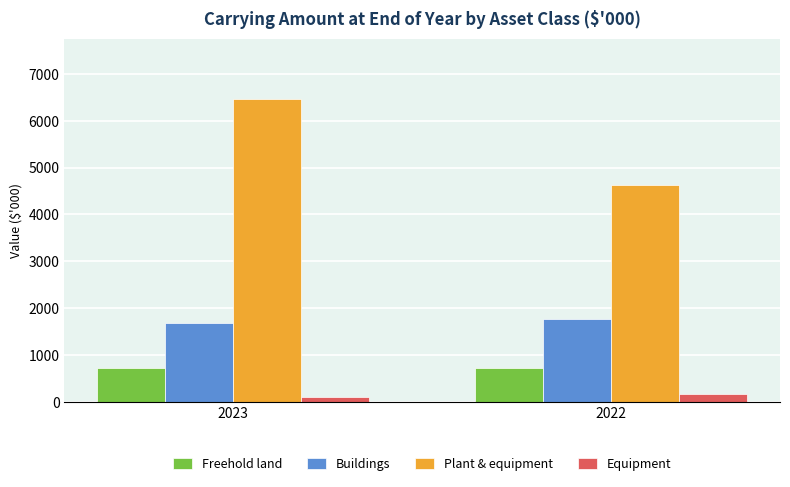

What is the difference between the Buildings values at 2023 and 2022?

88